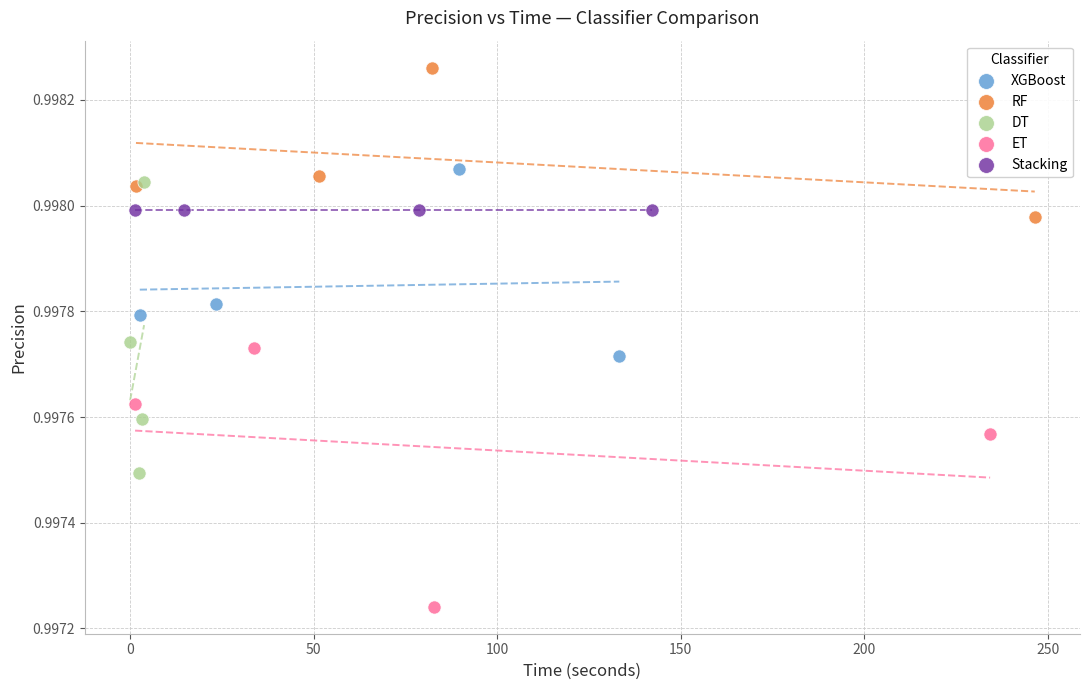

What are all the series names shown in the legend?

XGBoost, RF, DT, ET, Stacking